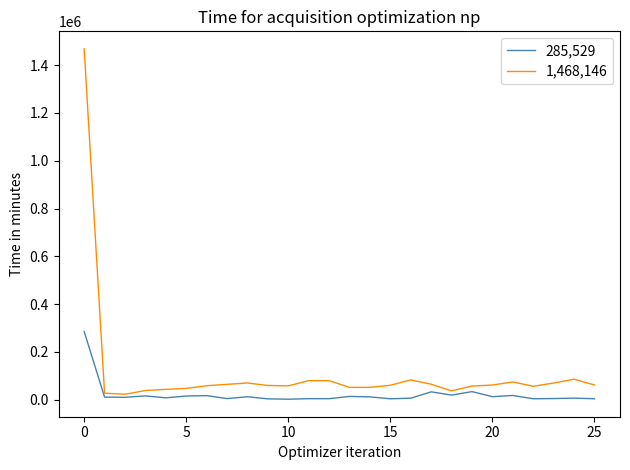

What is the difference between the maximum and second lowest values in the 285,529 series?

281744